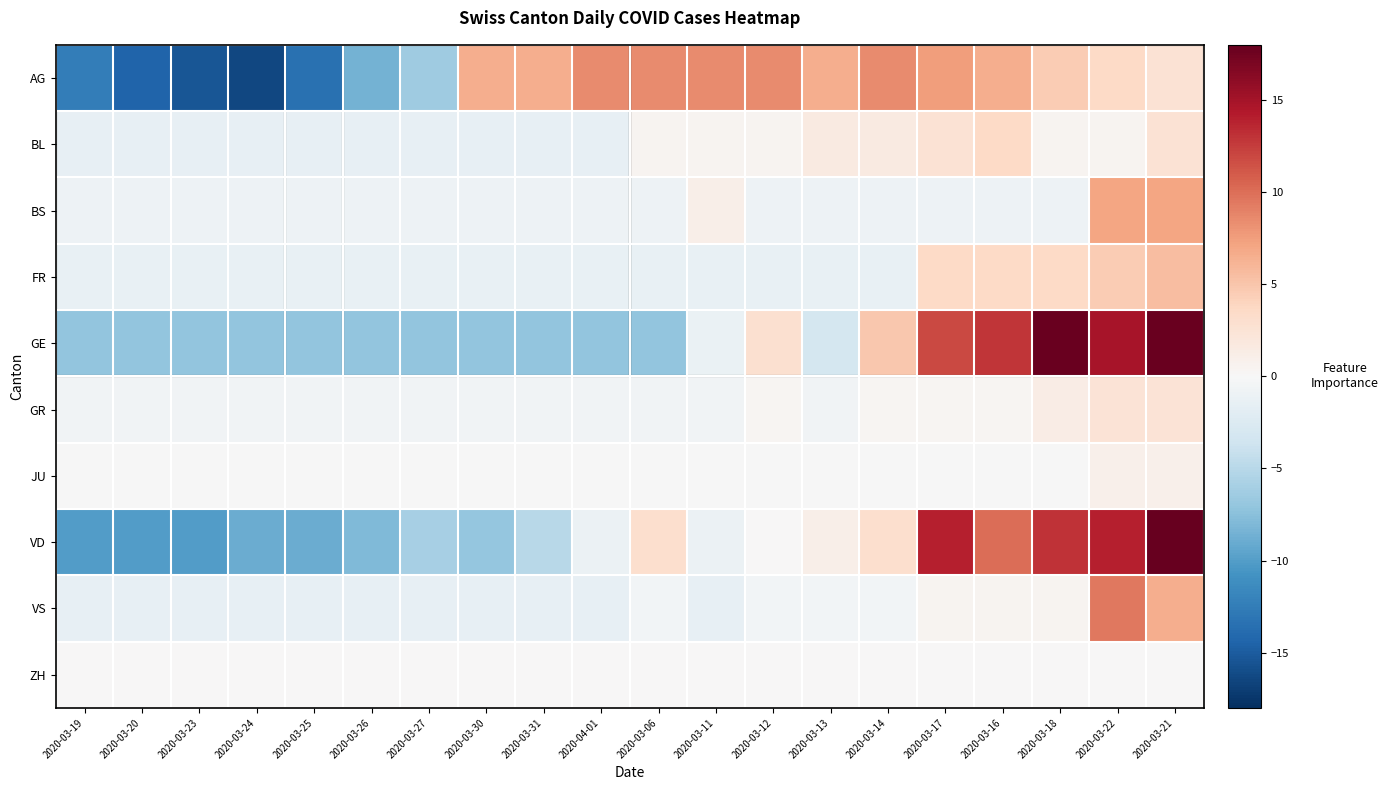

What is the total value across all series at 2020-03-19?

-35.5